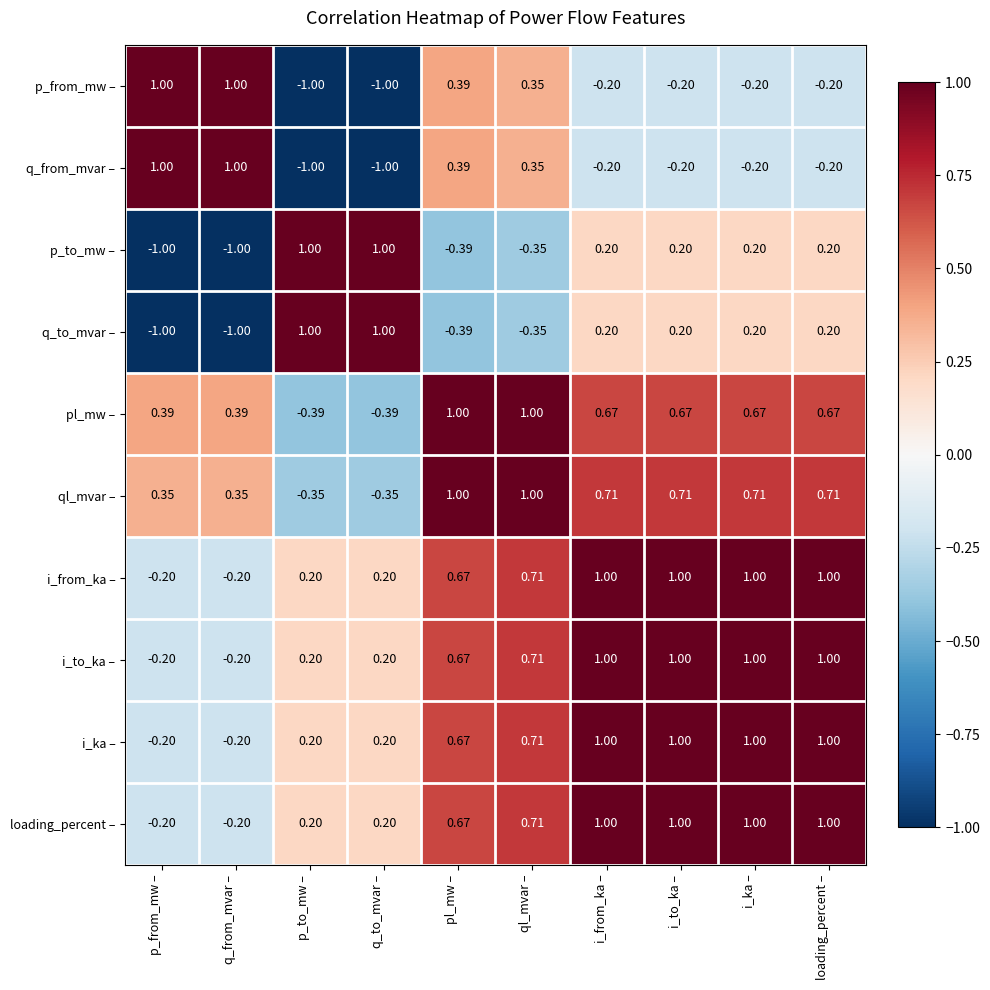

Is the value of p_from_mw – at i_from_ka – greater than the value of pl_mw – at i_ka –?

No